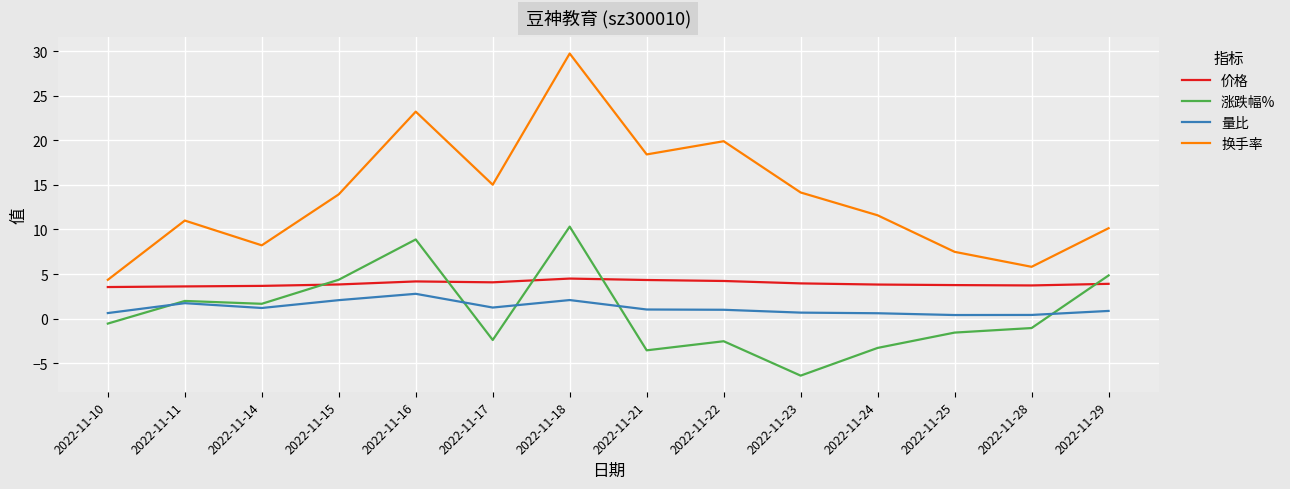

How many negative values does the 涨跌幅% series have?

8